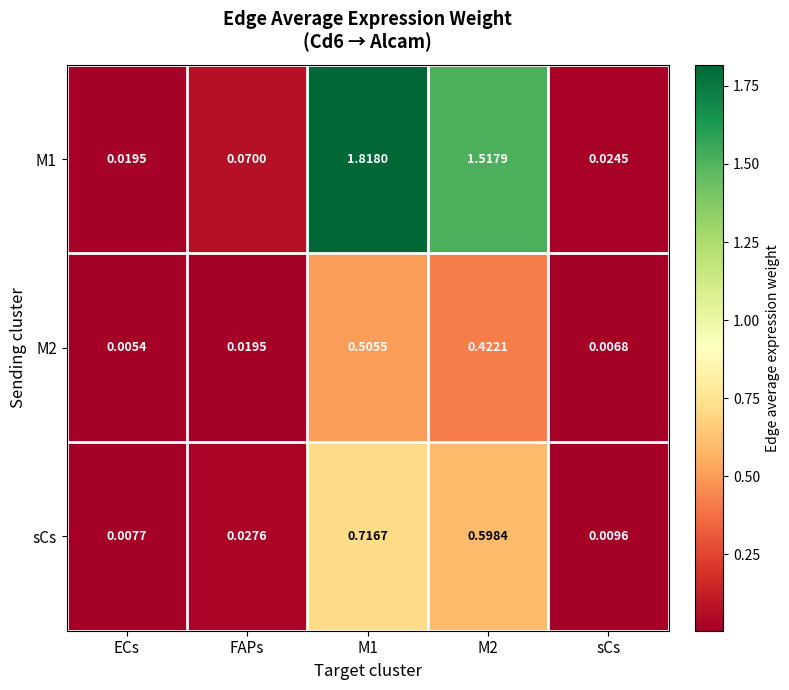

Which label corresponds to the smallest value in the chart?

ECs